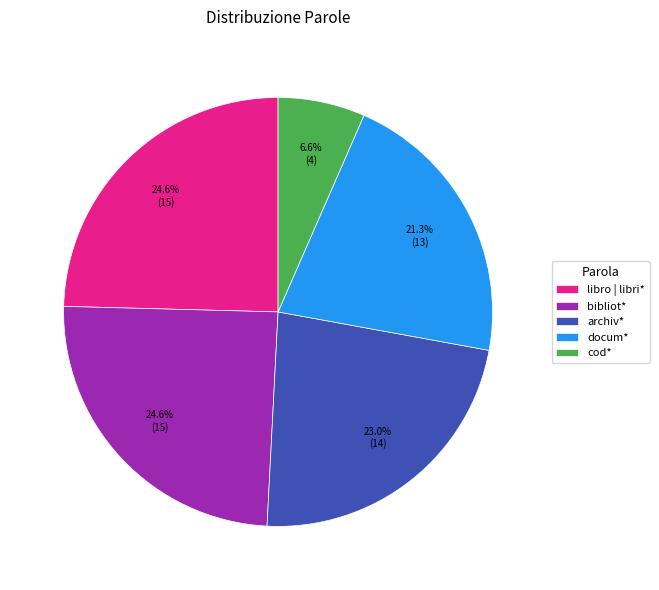

What is the smallest slice in the pie chart?

cod*